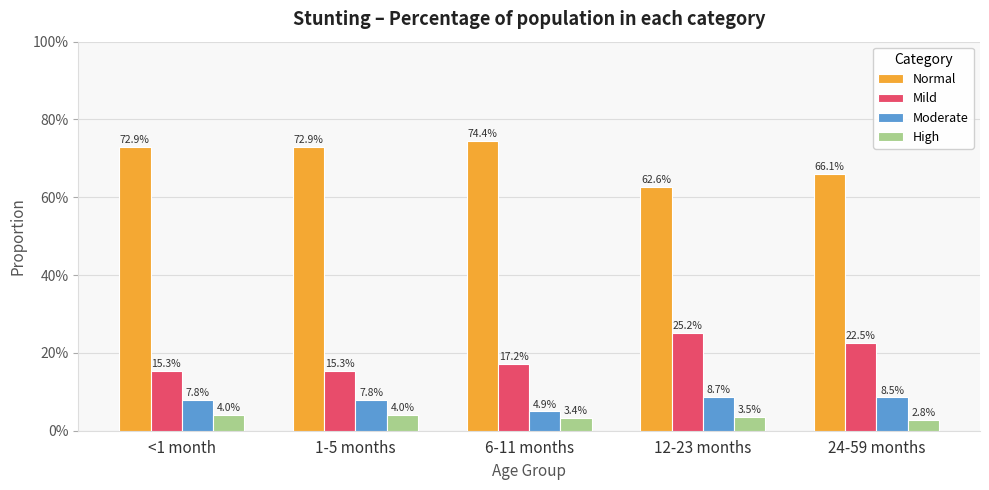

True or false: Mild has a value of 0.2 at 1-5 months.

False